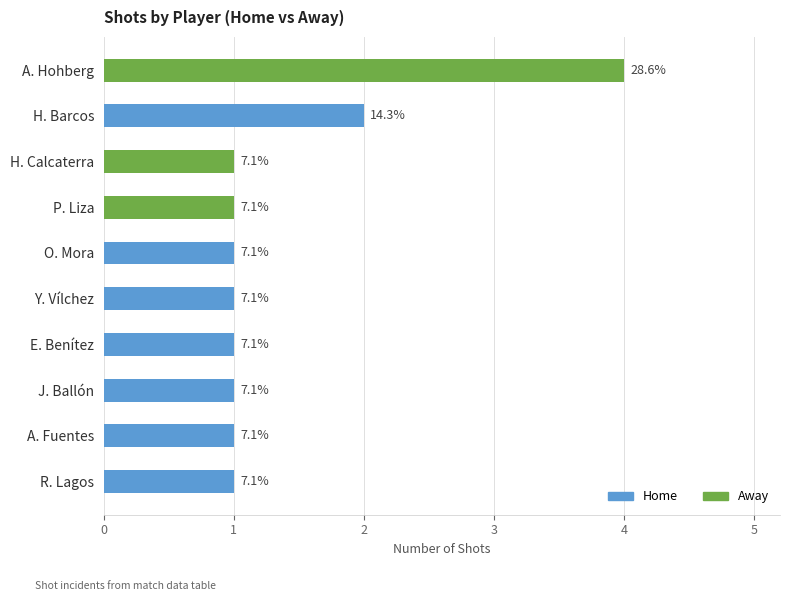

What are all the series names shown in the legend?

Home, Away